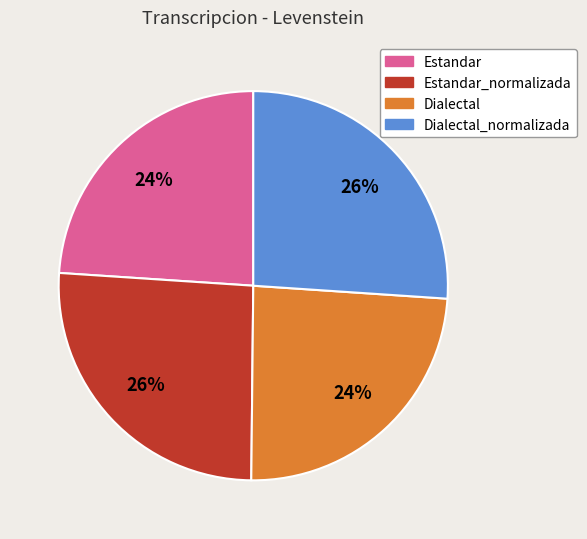

Approximately how many times larger is the value at Estandar compared to Dialectal_normalizada?

0.9